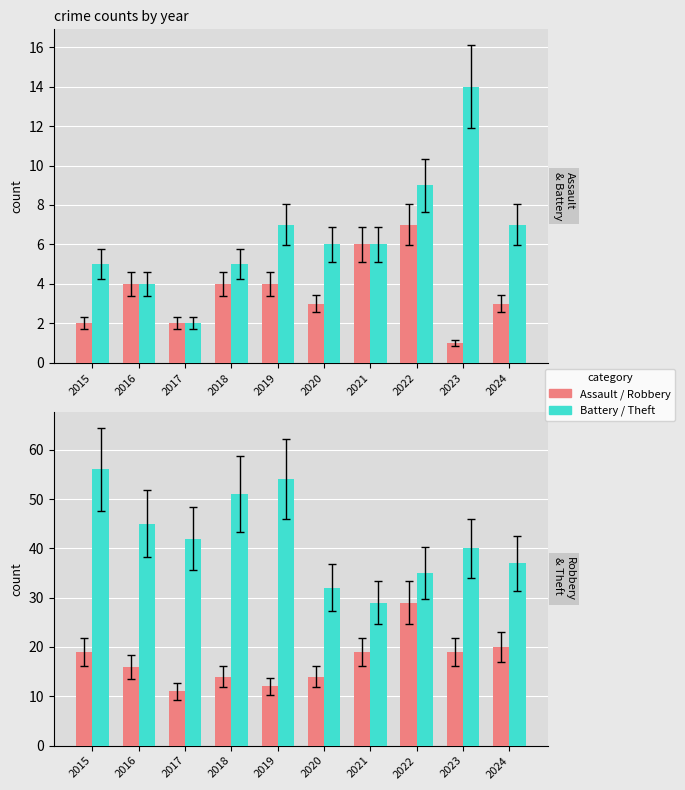

Reading left to right, list all the values displayed in this chart.

Aggravated Assault: 2	4	2	4	4	3	6	7	1	3
Aggravated Battery: 5	4	2	5	7	6	6	9	14	7
Robbery: 19	16	11	14	12	14	19	29	19	20
Theft: 56	45	42	51	54	32	29	35	40	37